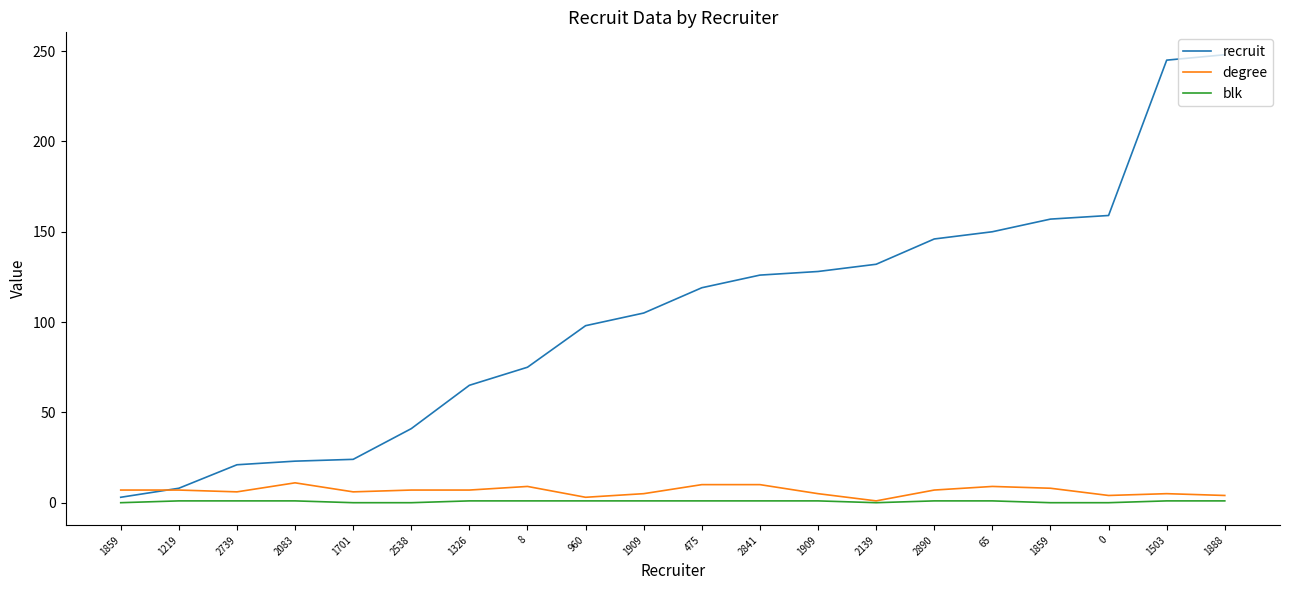

What is the label of the 5th point from the left?

1701